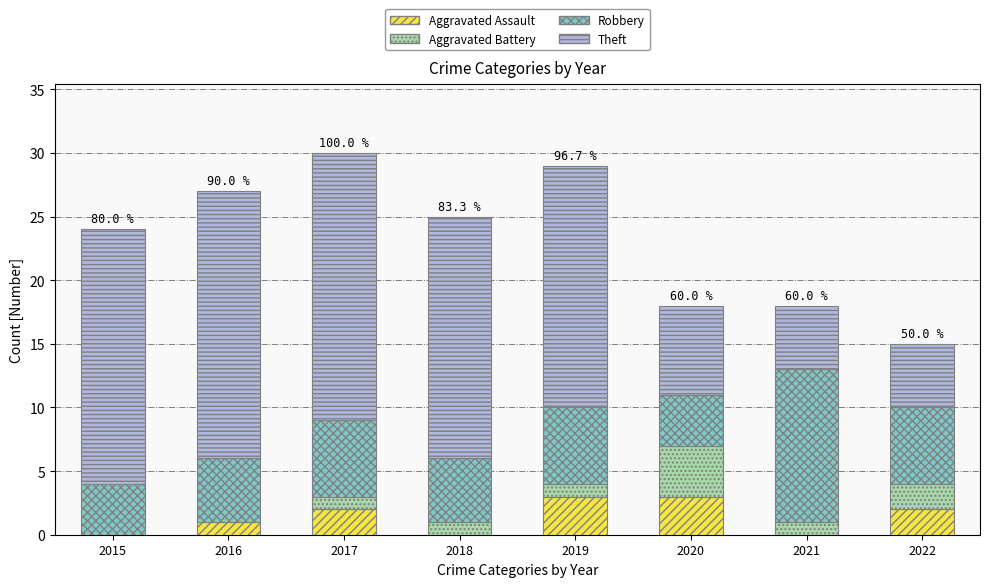

True or false: Aggravated Assault has a value of 1 at 2016.

True